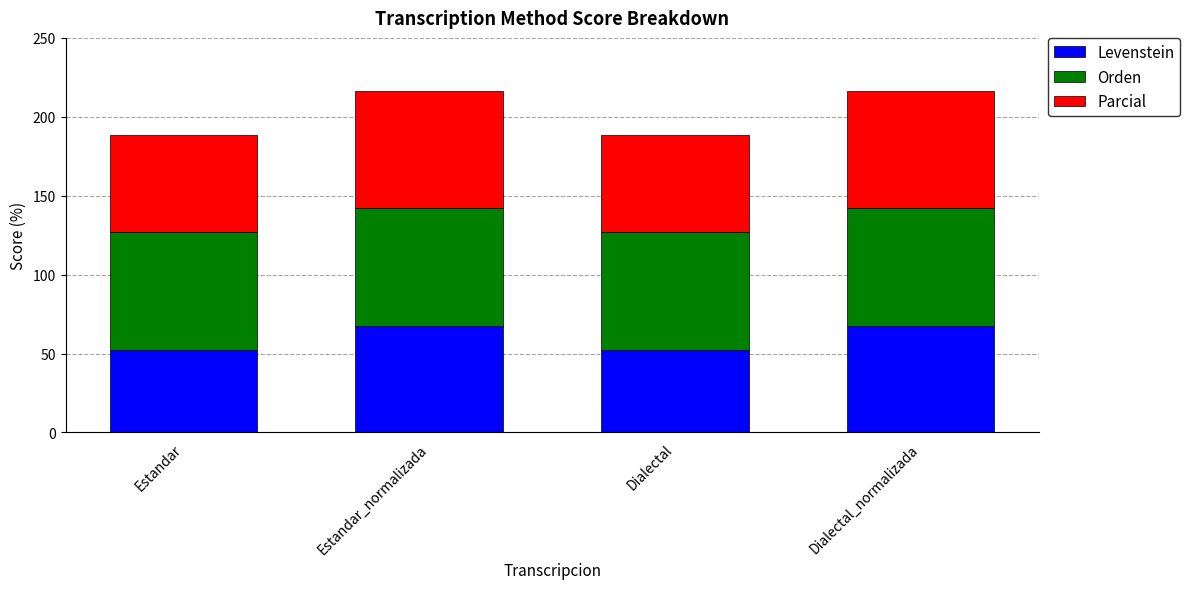

What is the total value across all series at Dialectal_normalizada?

216.2